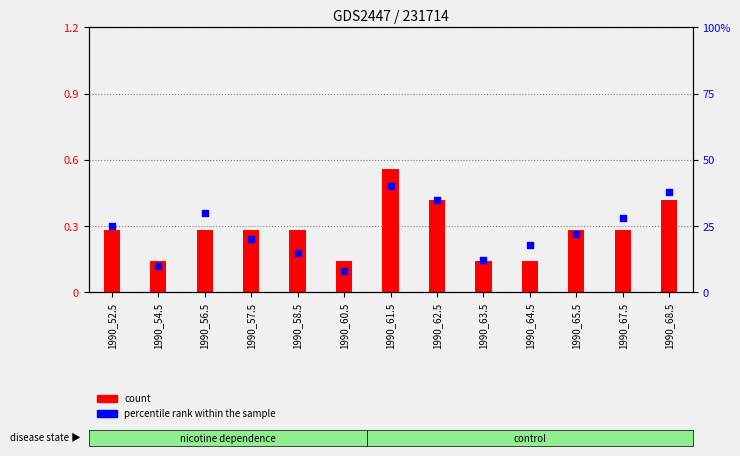

What are all the series names shown in the legend?

count, percentile rank within the sample